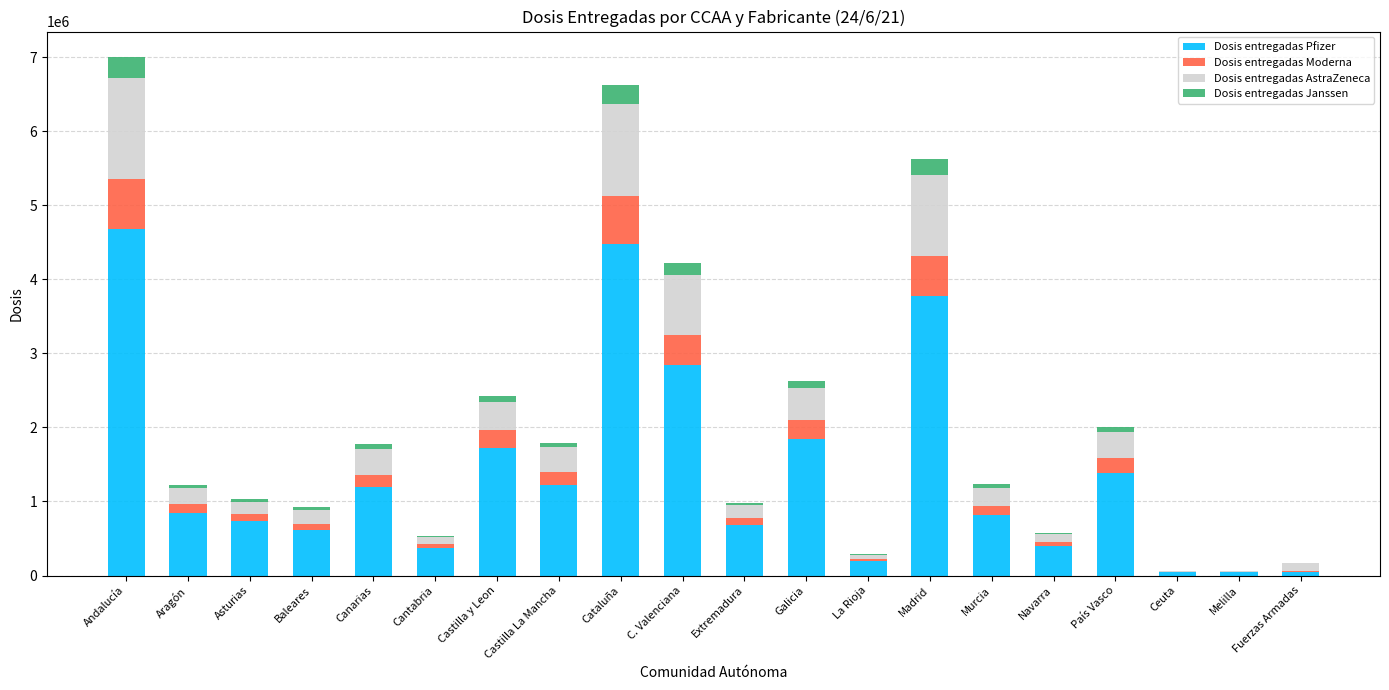

What is the total value across all series at Ceuta?

67350